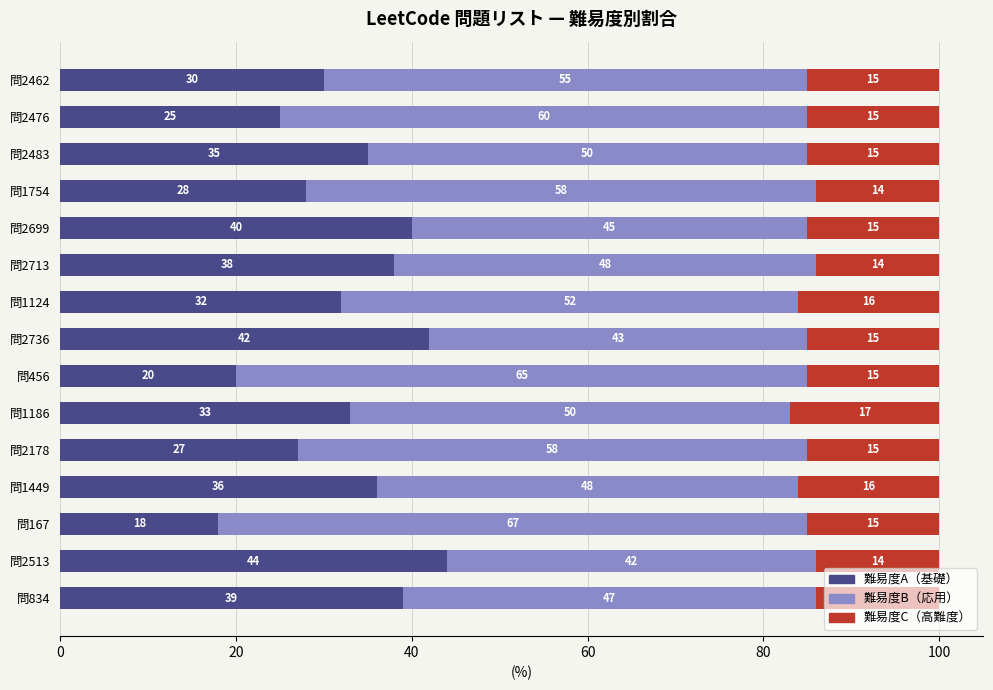

What is the difference between the maximum and minimum values in the 難易度A（基礎） series?

26